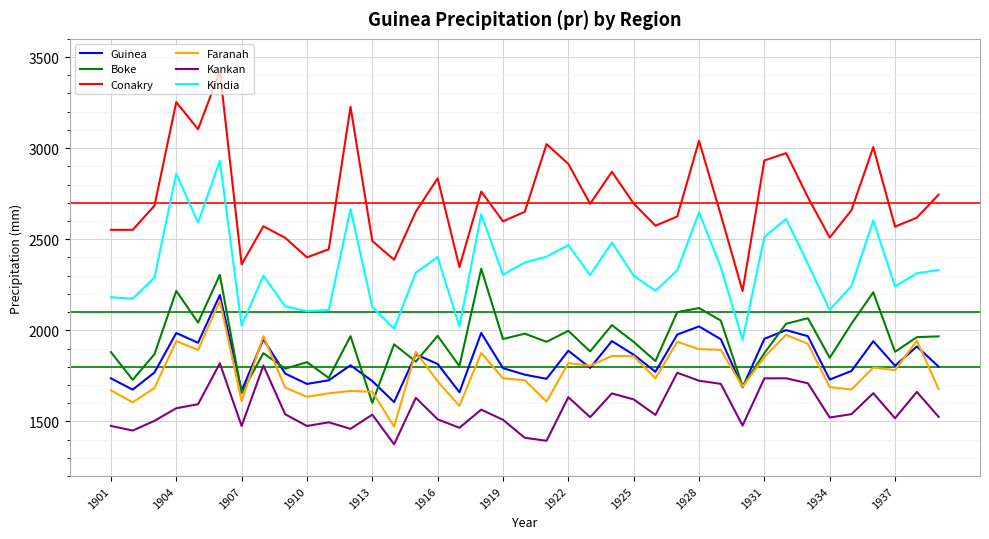

Which series has the largest total across all categories?

Conakry